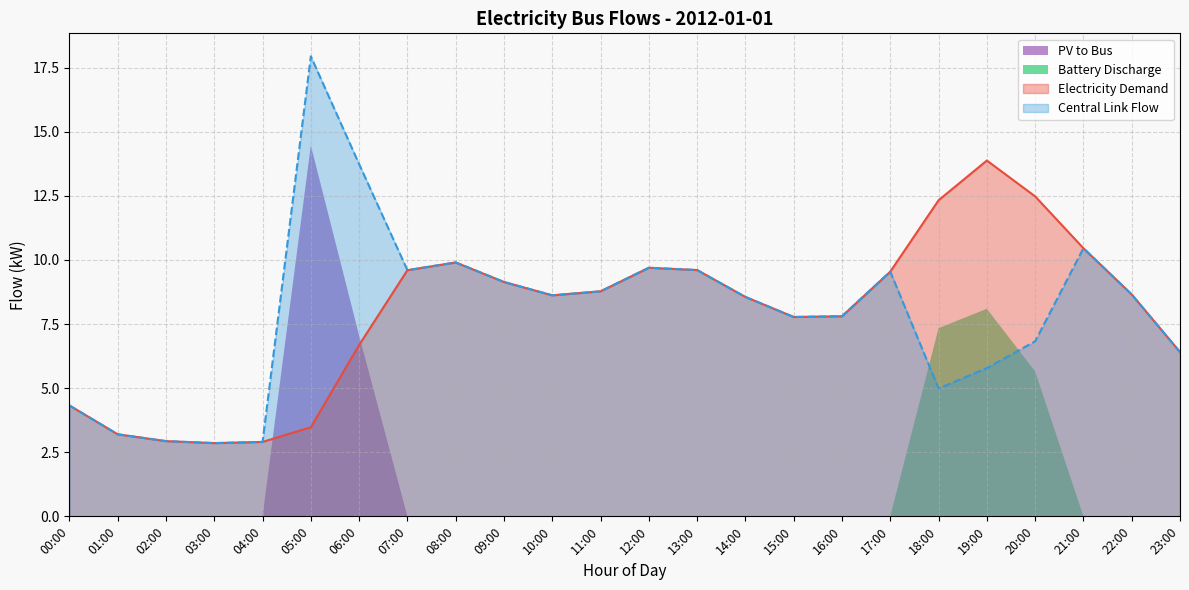

True or false: battery_charge has a value of 0.0 at 11:00.

True